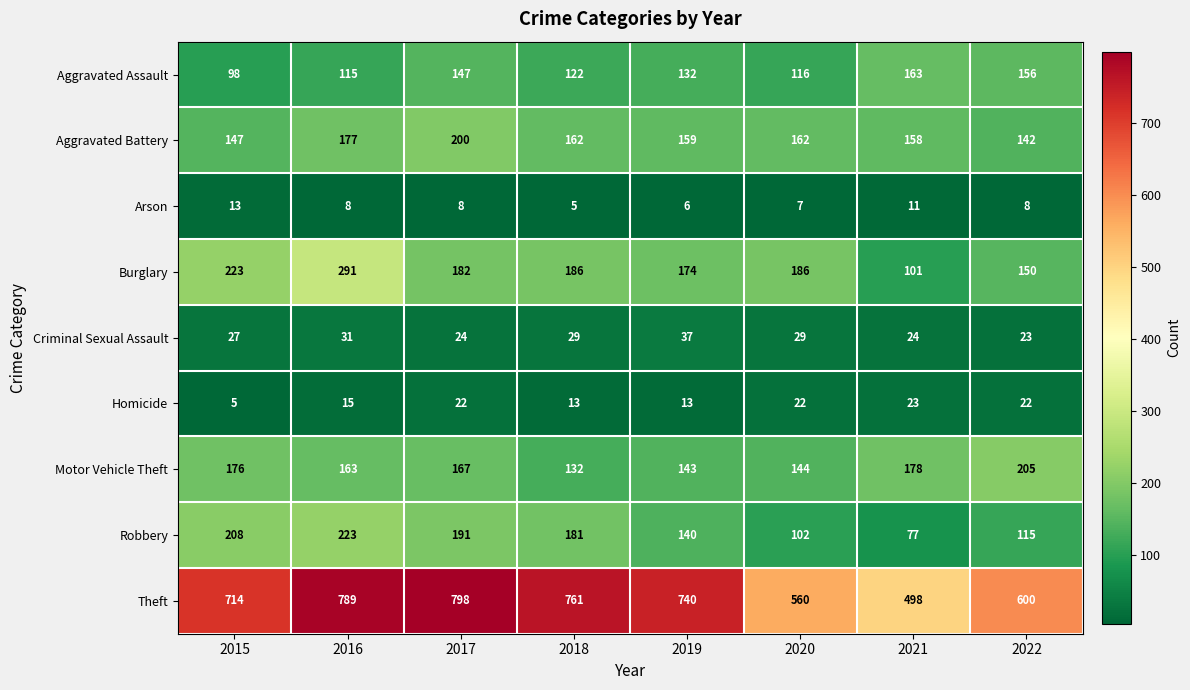

Which label corresponds to the largest value in the chart?

2017